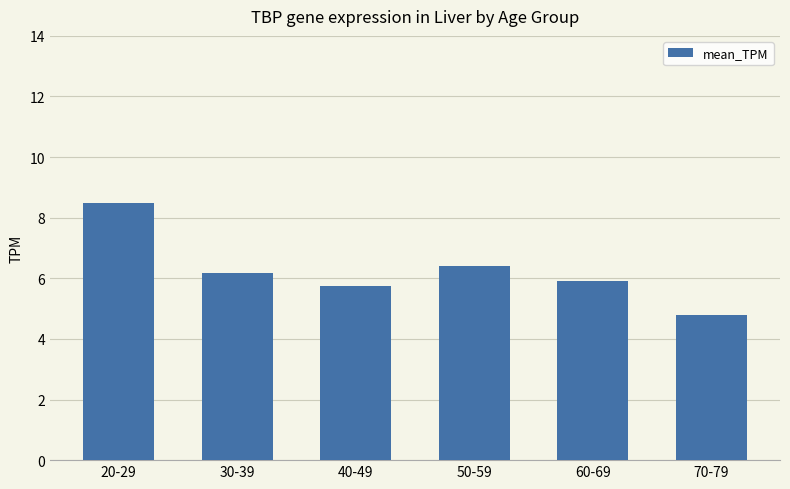

The chart shows a value of 3.2 at 60-69. True or false?

False